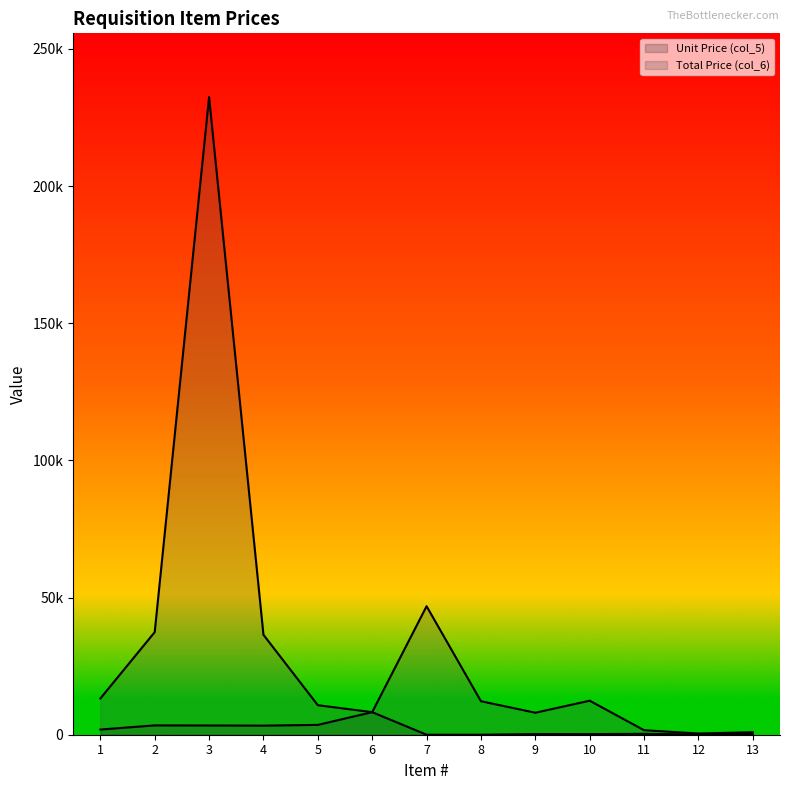

Does the chart have visible grid lines?

No